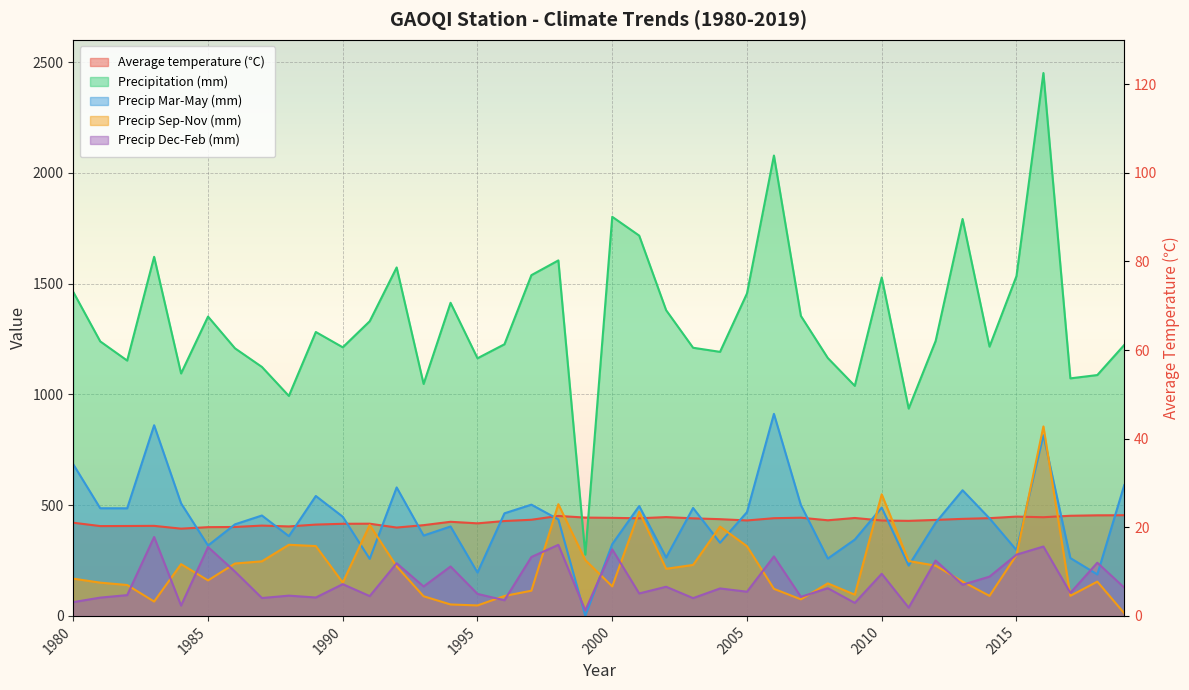

Reading left to right, what are all the values shown in this chart?

Average temperature (℃): 420.6	405.4	405.8	406.4	393.8	400.6	401.4	407.6	403.8	412.2	415.8	416.2	398.8	409.6	424.8	417.8	428.2	434.0	451.2	443.8	442.6	440.6	446.0	440.4	436.6	430.8	441.0	443.2	431.6	442.0	430.6	429.0	433.2	438.0	441.2	448.2	445.4	452.0	454.0	454.4
Precipitation (mm): 1462.0	1239.0	1152.4	1620.8	1094.2	1351.0	1207.8	1123.7	992.9	1281.4	1212.3	1329.9	1572.8	1047.0	1413.3	1162.8	1226.1	1538.0	1604.5	276.6	1801.4	1716.5	1379.7	1210.3	1191.8	1455.4	2078.0	1354.1	1163.8	1038.3	1527.6	935.7	1240.8	1791.5	1215.4	1533.7	2450.3	1072.1	1087.1	1223.0
Precip Mar-May (mm): 684.0	485.9	485.6	860.5	508.0	317.8	413.3	453.1	359.9	541.3	447.6	257.3	579.9	362.7	403.6	195.6	463.0	502.2	435.6	0.0	324.1	495.8	263.6	487.2	330.2	468.4	911.9	500.1	258.8	344.4	488.9	227.1	420.6	567.2	440.2	296.9	815.6	261.1	187.2	590.3
Precip Sep-Nov (mm): 168.2	150.1	139.4	64.8	233.7	160.3	236.5	246.4	321.1	315.2	150.4	410.2	223.3	88.7	51.6	47.2	89.9	113.8	504.2	252.0	133.1	470.1	212.6	230.1	403.1	314.4	122.2	74.7	146.8	95.8	548.6	247.7	226.8	154.9	90.4	274.8	855.2	90.7	154.7	12.2
Precip Dec-Feb (mm): 62.2	82.5	93.7	356.1	46.7	310.9	200.2	80.8	91.4	83.1	143.3	89.4	237.7	132.8	223.0	99.3	70.6	265.9	320.8	24.6	300.2	101.3	131.6	80.3	124.0	109.2	268.5	86.1	125.0	58.7	190.2	37.3	249.9	140.7	177.3	276.4	313.2	103.9	240.0	127.8